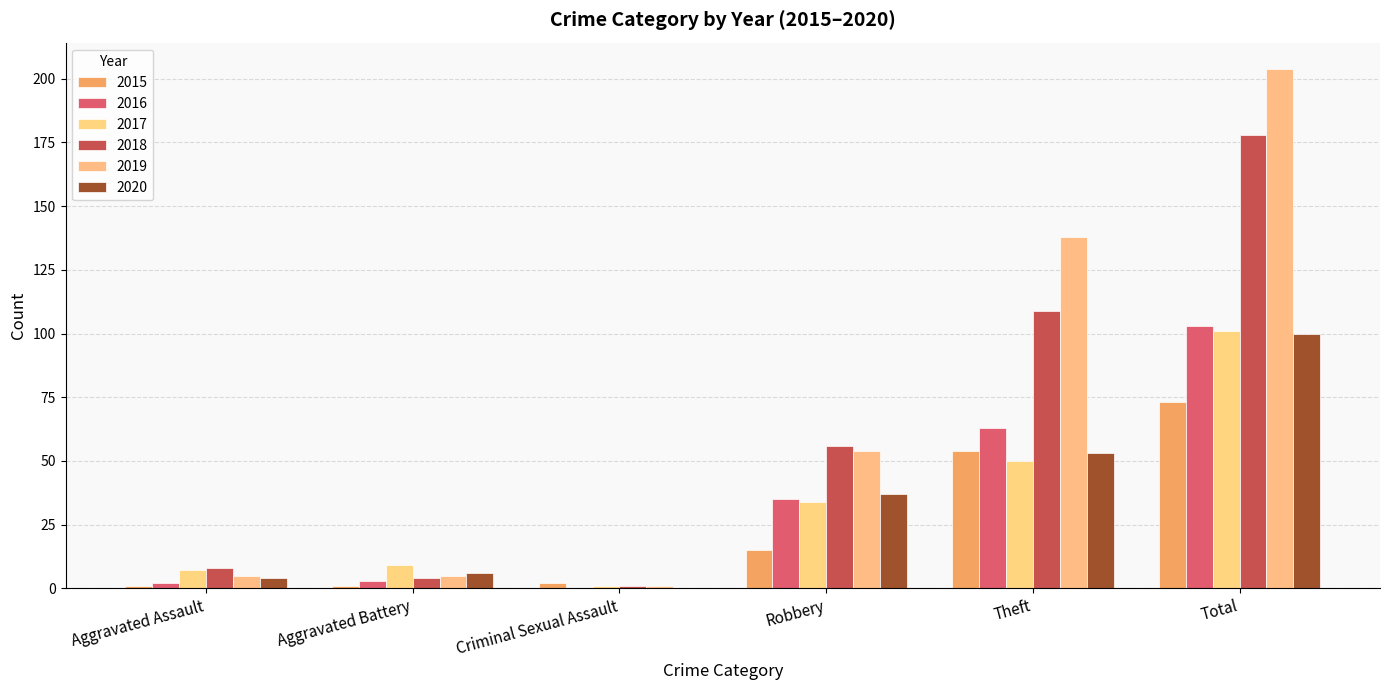

Which series has the largest total across all categories?

2019